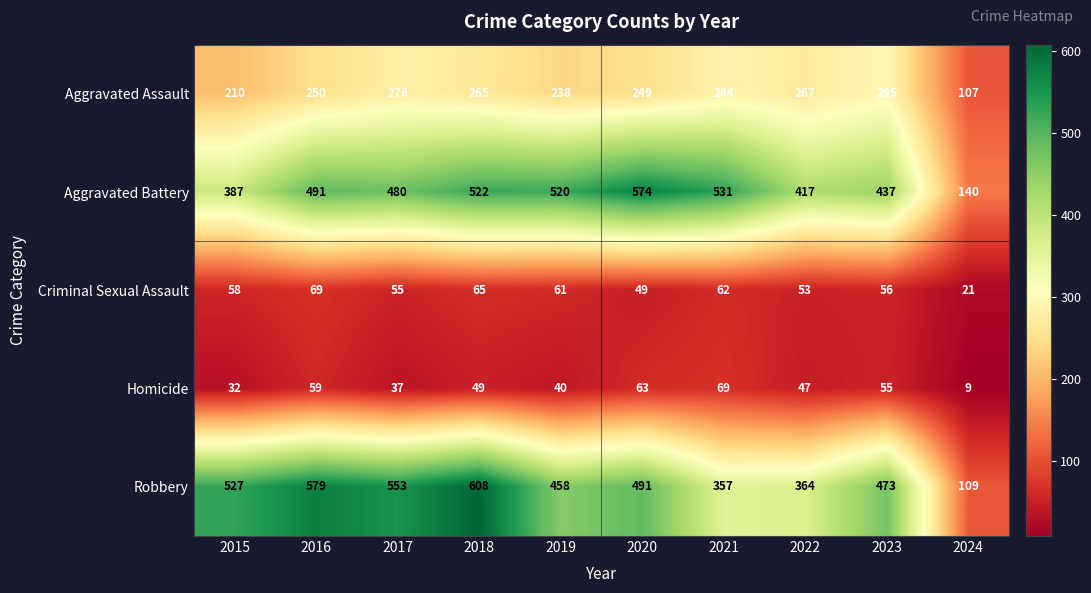

Is it true that Criminal Sexual Assault equals 69 at 2020?

False